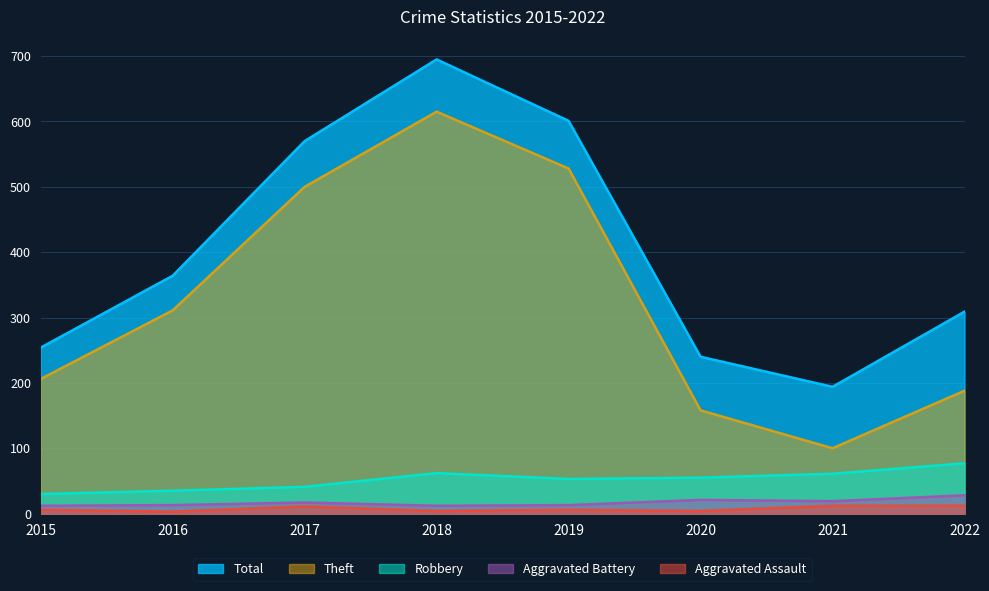

True or false: Total and Theft intersect in this chart.

False